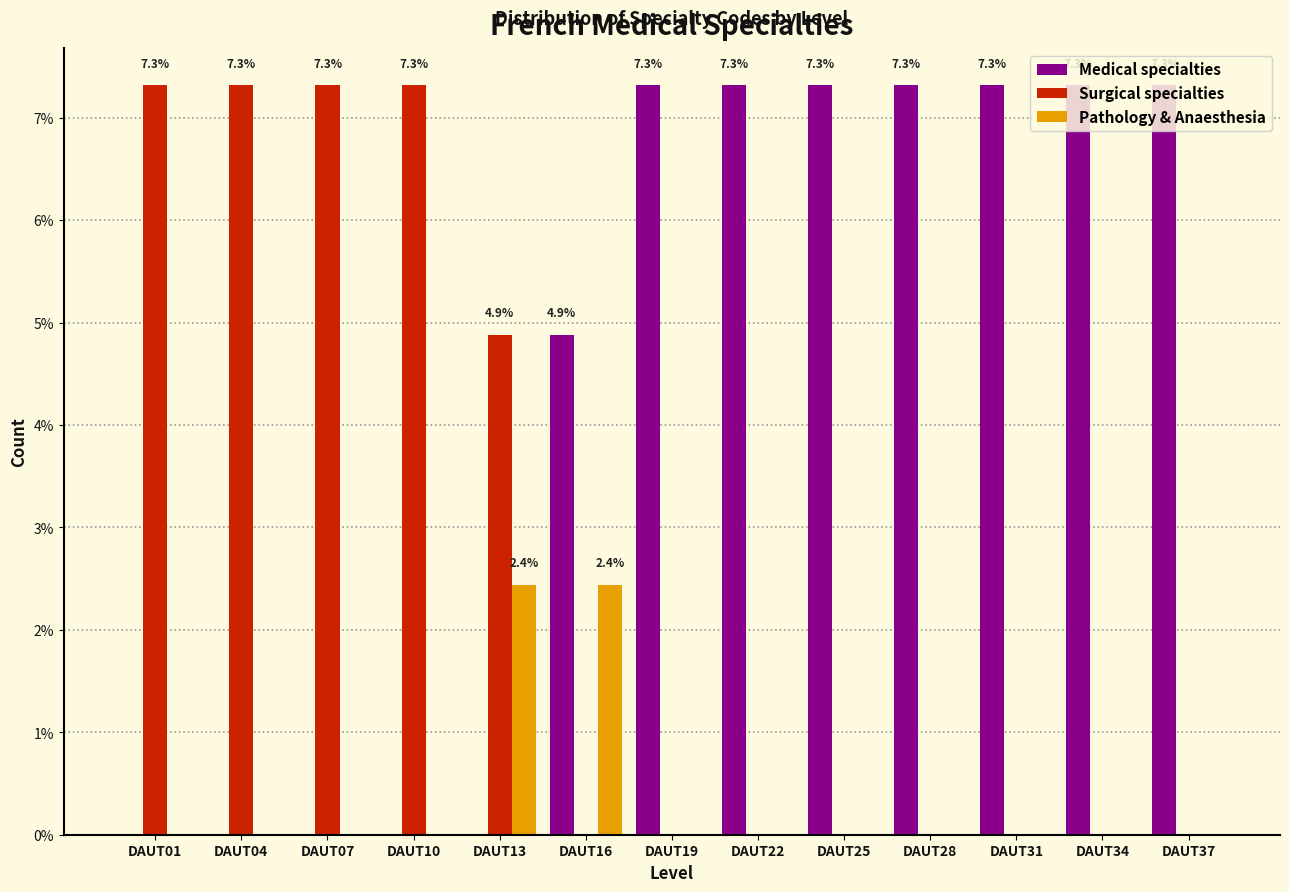

The Pathology & Anaesthesia series shows 3.7 at DAUT13. True or false?

False